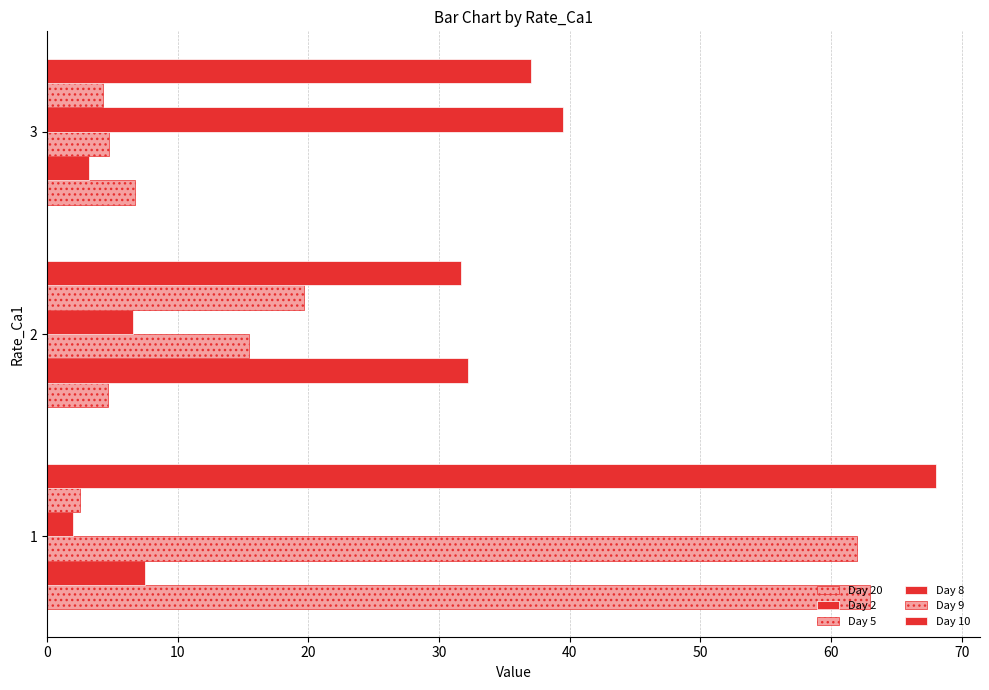

How many values in the Day 10 series are below 37?

1